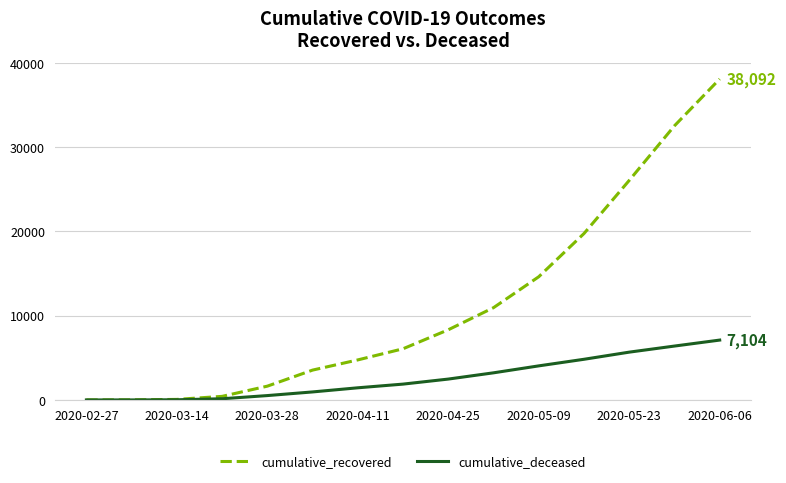

What is the greatest value displayed?

38092